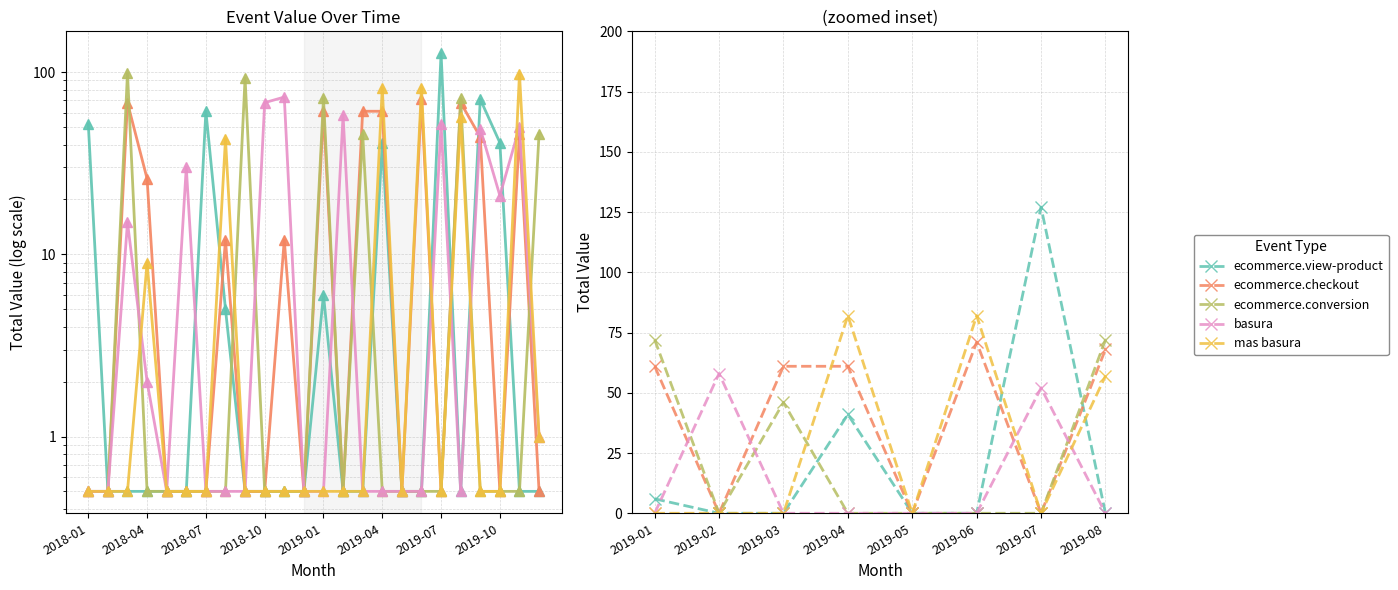

At which label does basura reach its minimum?

2019-01